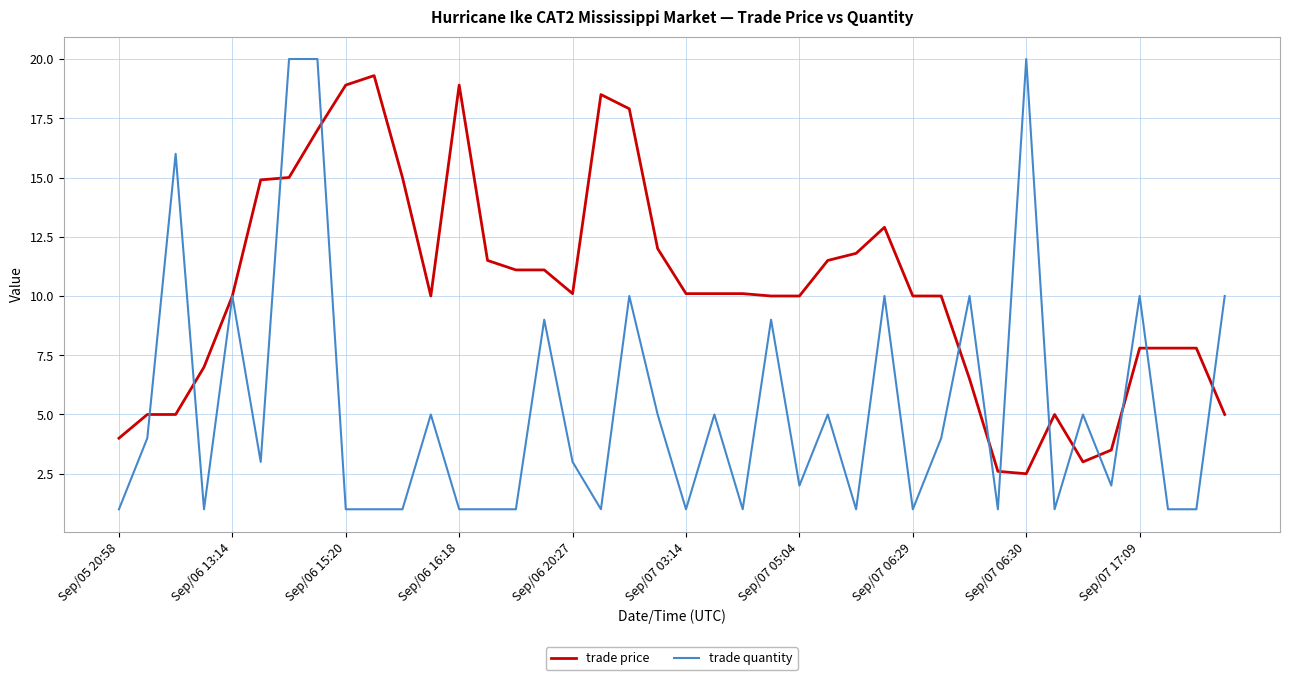

List the series in order of their overall mean, lowest first.

trade quantity, trade price